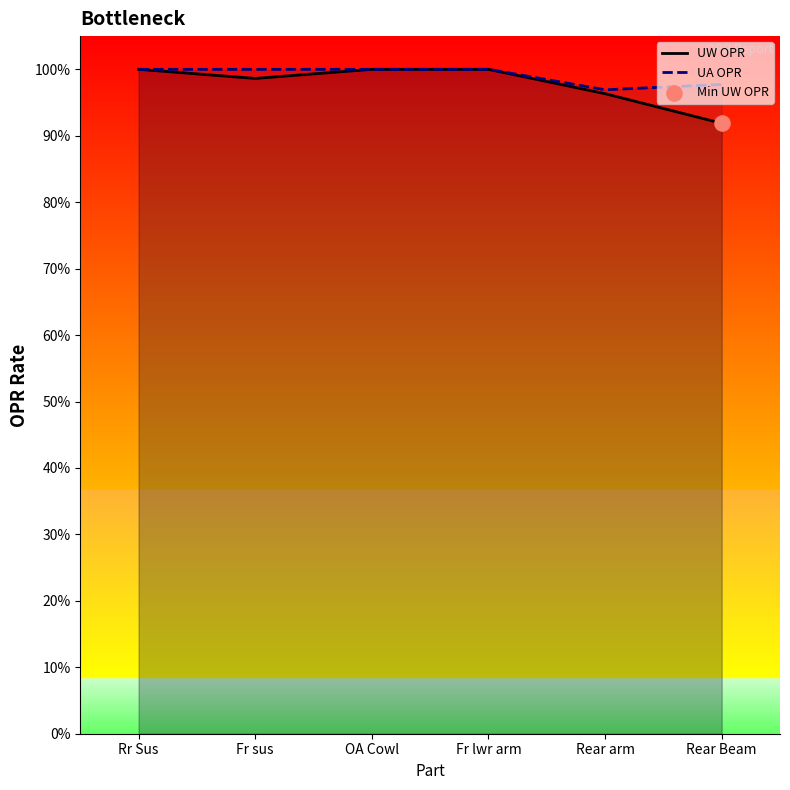

At how many categories does at least one series exceed 0?

6